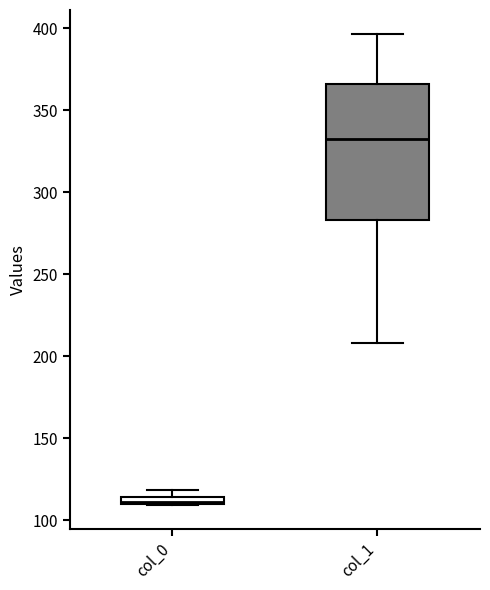

Which box is the tallest, from its lower edge to its upper edge?

col_1